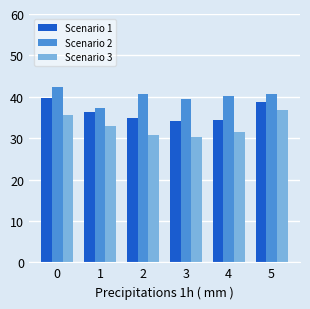

What is the approximate value of Scenario 2 at 2?

40.8